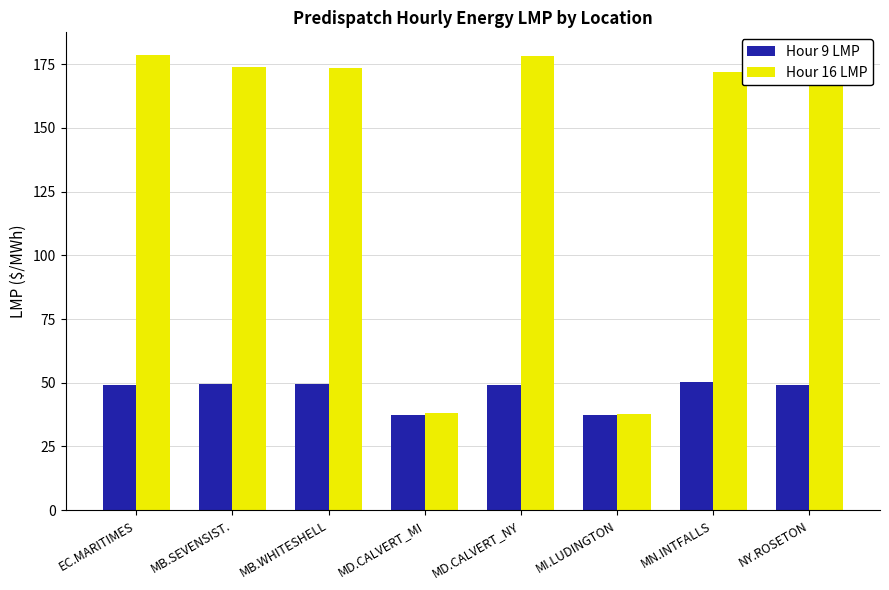

What are all the series names shown in the legend?

Hour 9 LMP, Hour 16 LMP